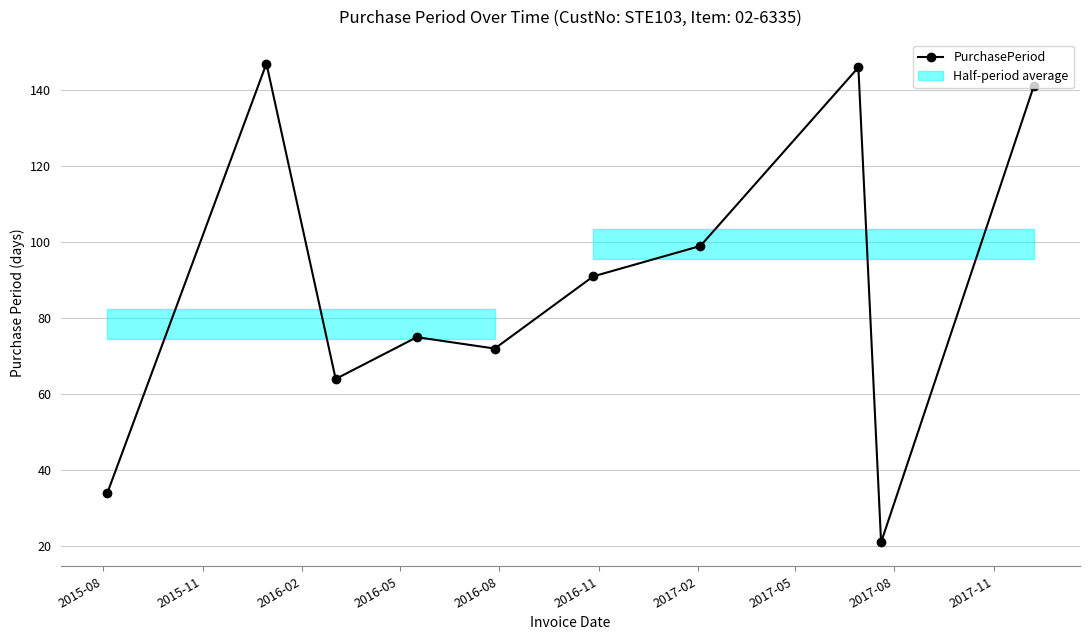

Rank the categories by value from lowest to highest.

2017-08, 2015-08, 2016-02, 2016-08, 2016-05, 2016-11, 2017-02, 2017-11, 2017-05, 2015-11